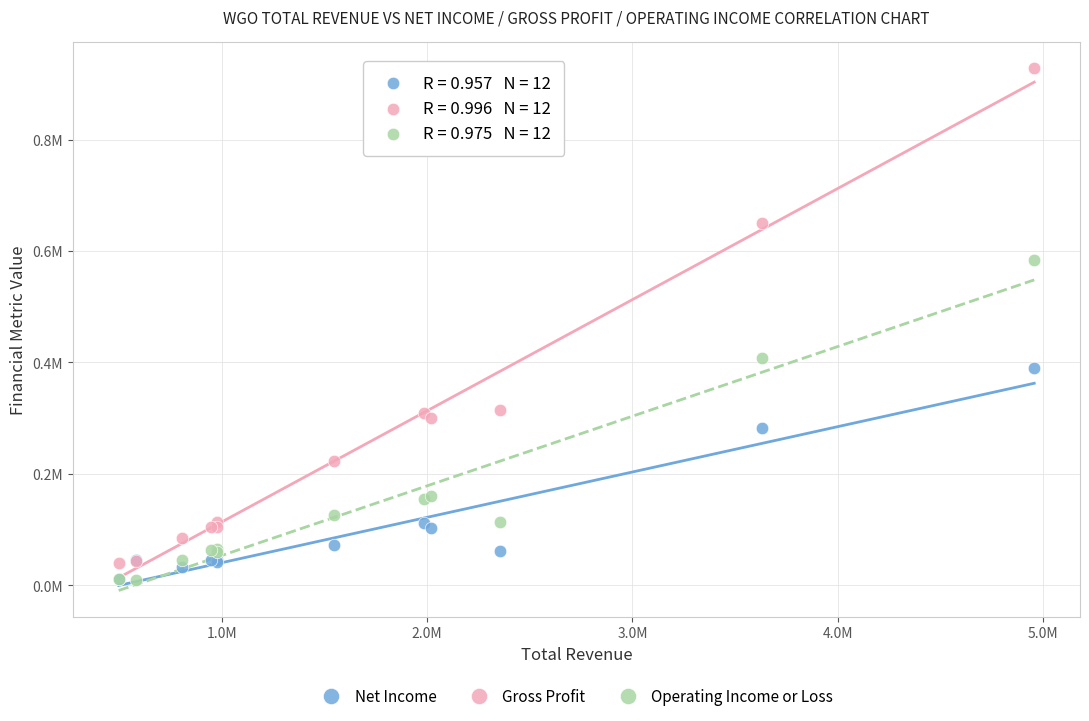

Which series contains the highest Y value?

Gross Profit